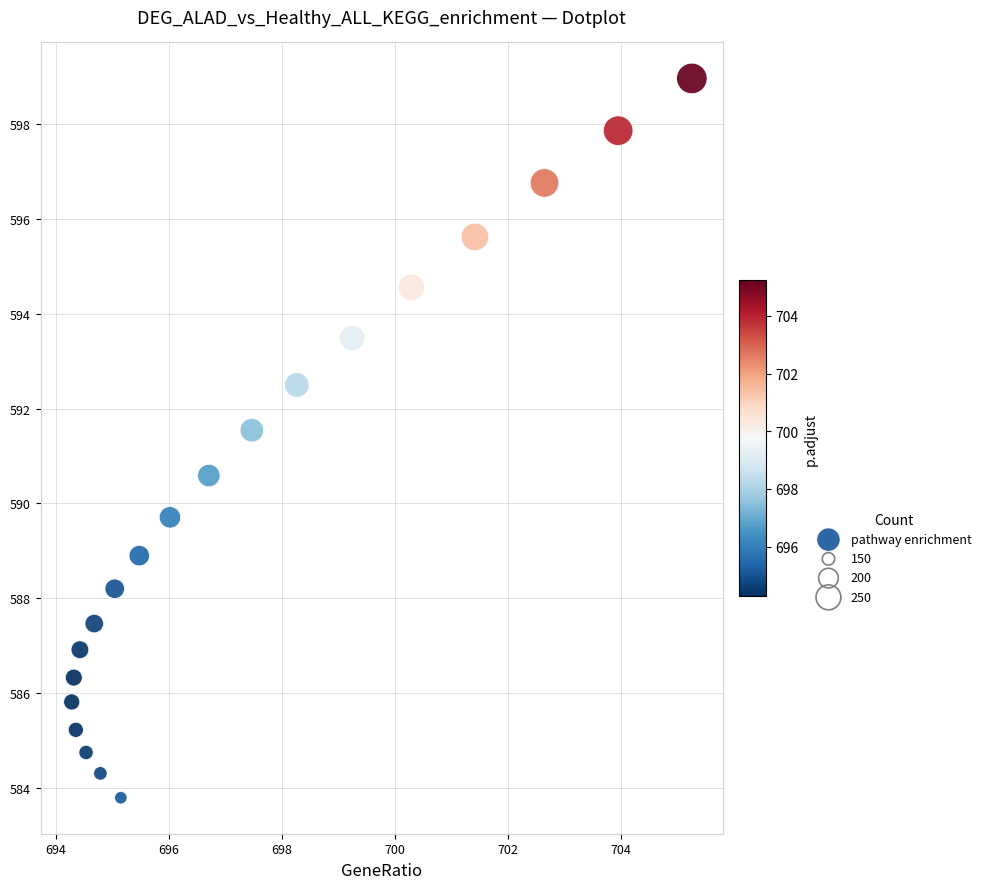

What is the range of X values (max minus min)?

11.0